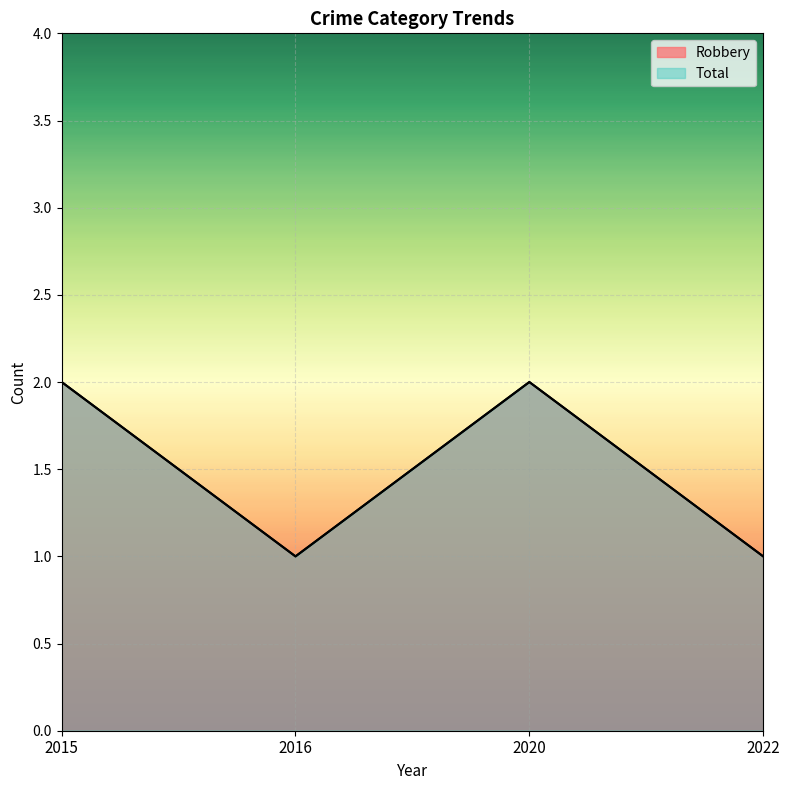

Read the Robbery value at 2015.

2